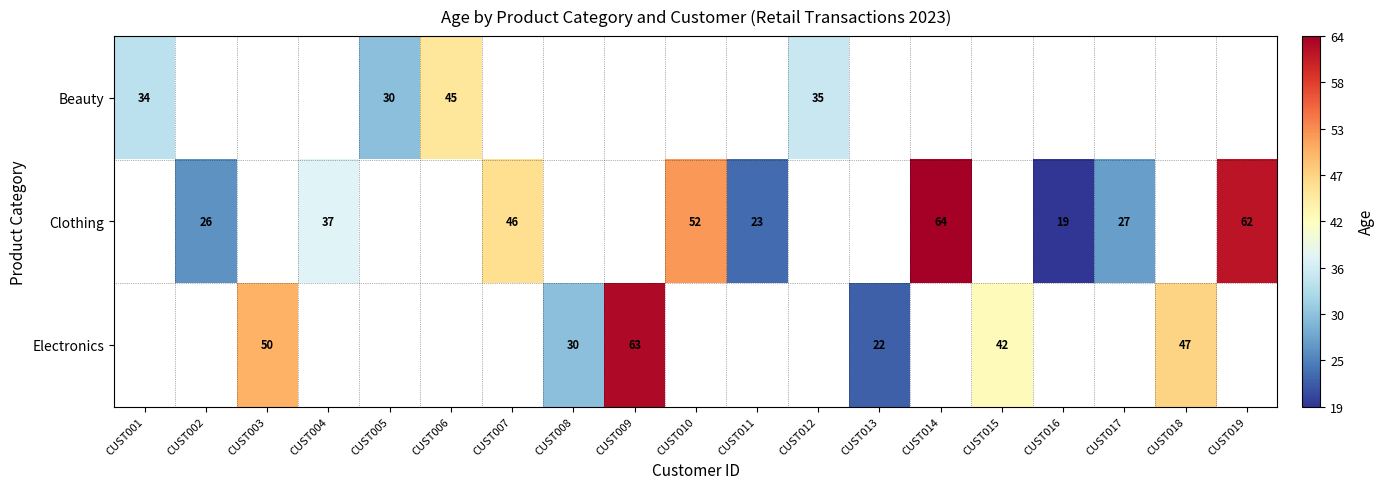

True or false: Clothing has a value of 26 at CUST002.

True